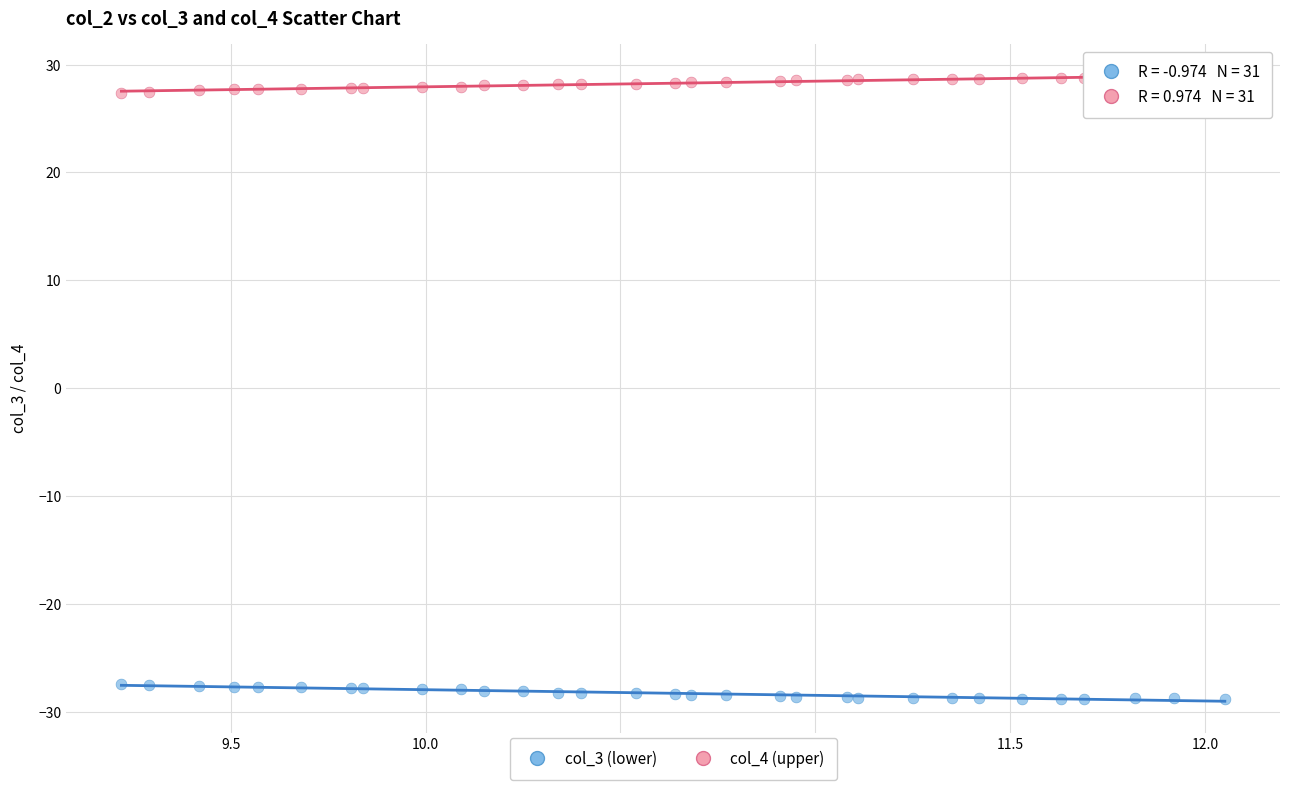

Which series contains the lowest Y value?

col_3 (lower)